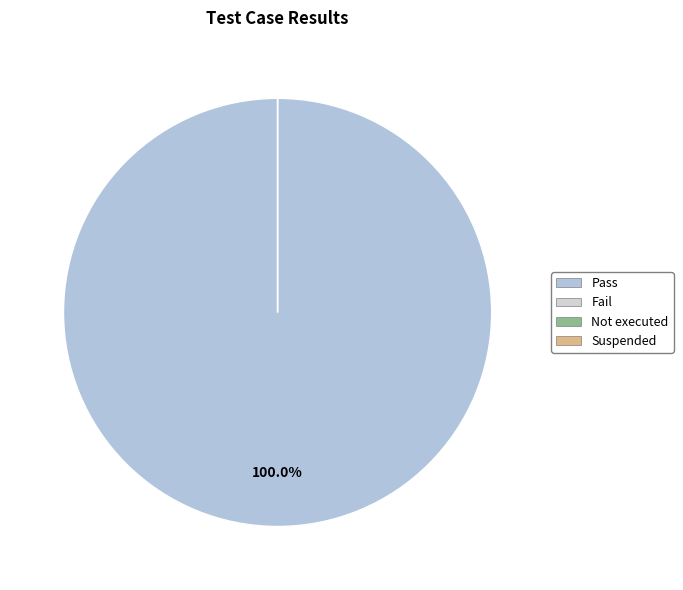

Is it true that Suspended is 1% of the pie?

False